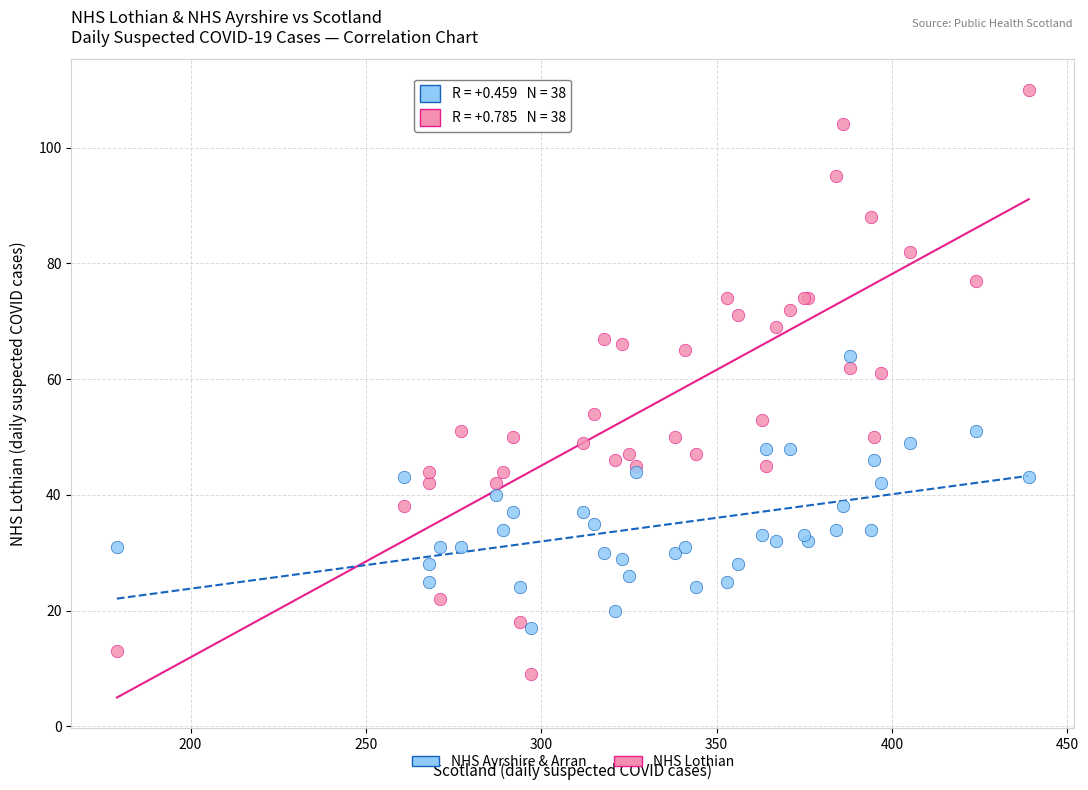

Which series contains the lowest Y value?

NHS Lothian